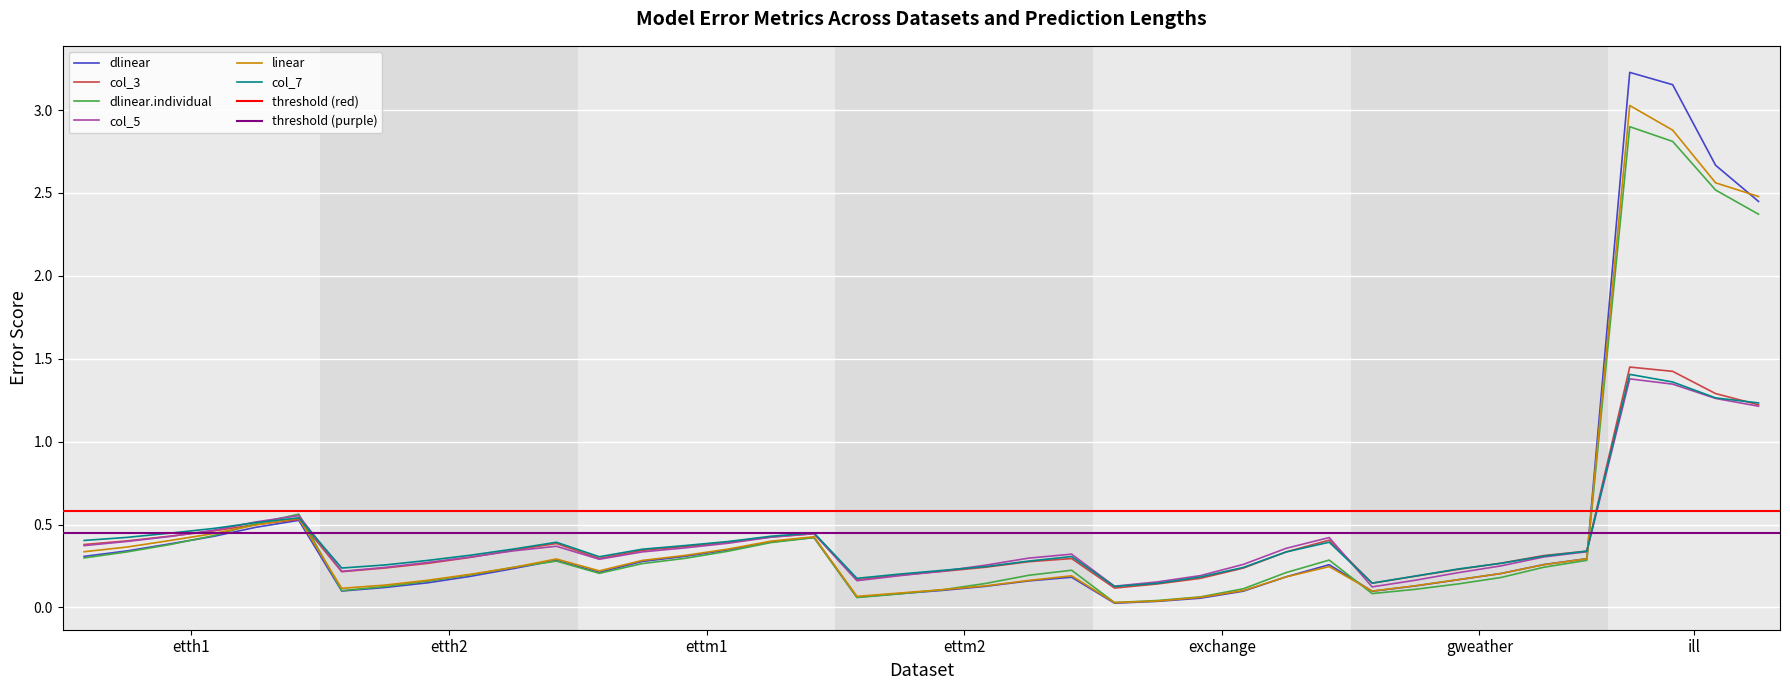

True or false: linear and dlinear.individual intersect in this chart.

True